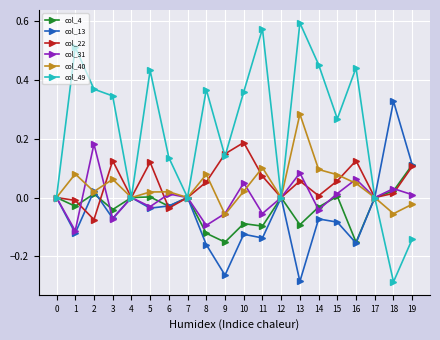

Which series has the largest total across all categories?

col_49